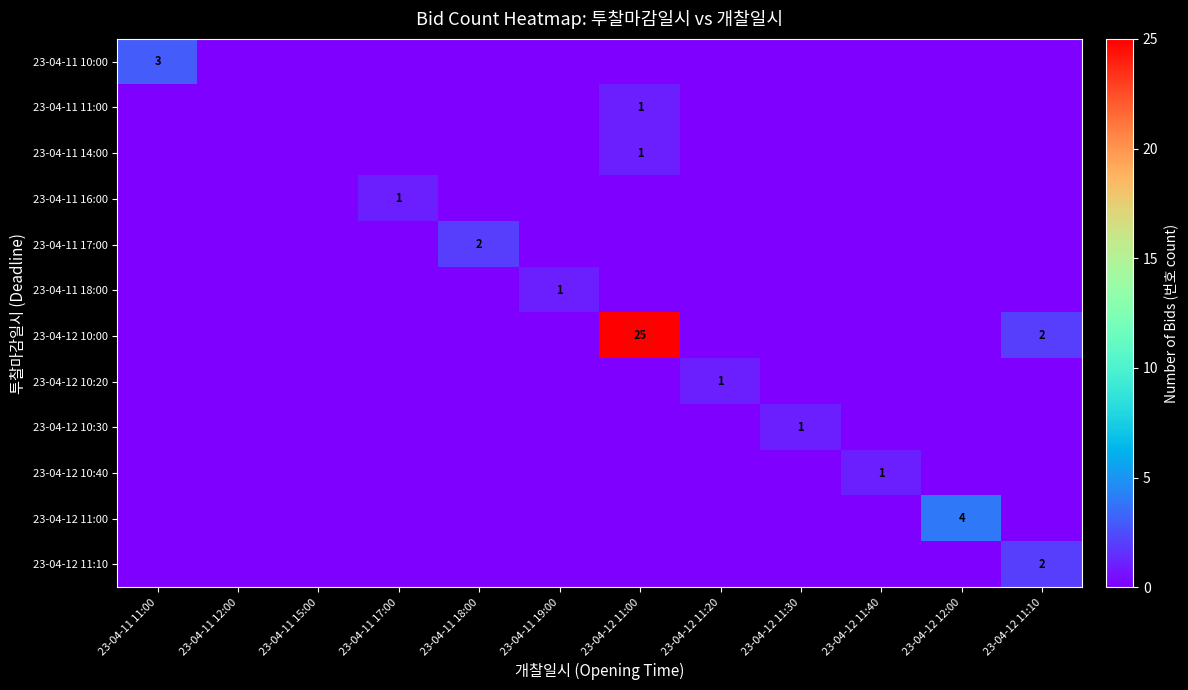

Which series has the widest spread of values?

23-04-12 10:00